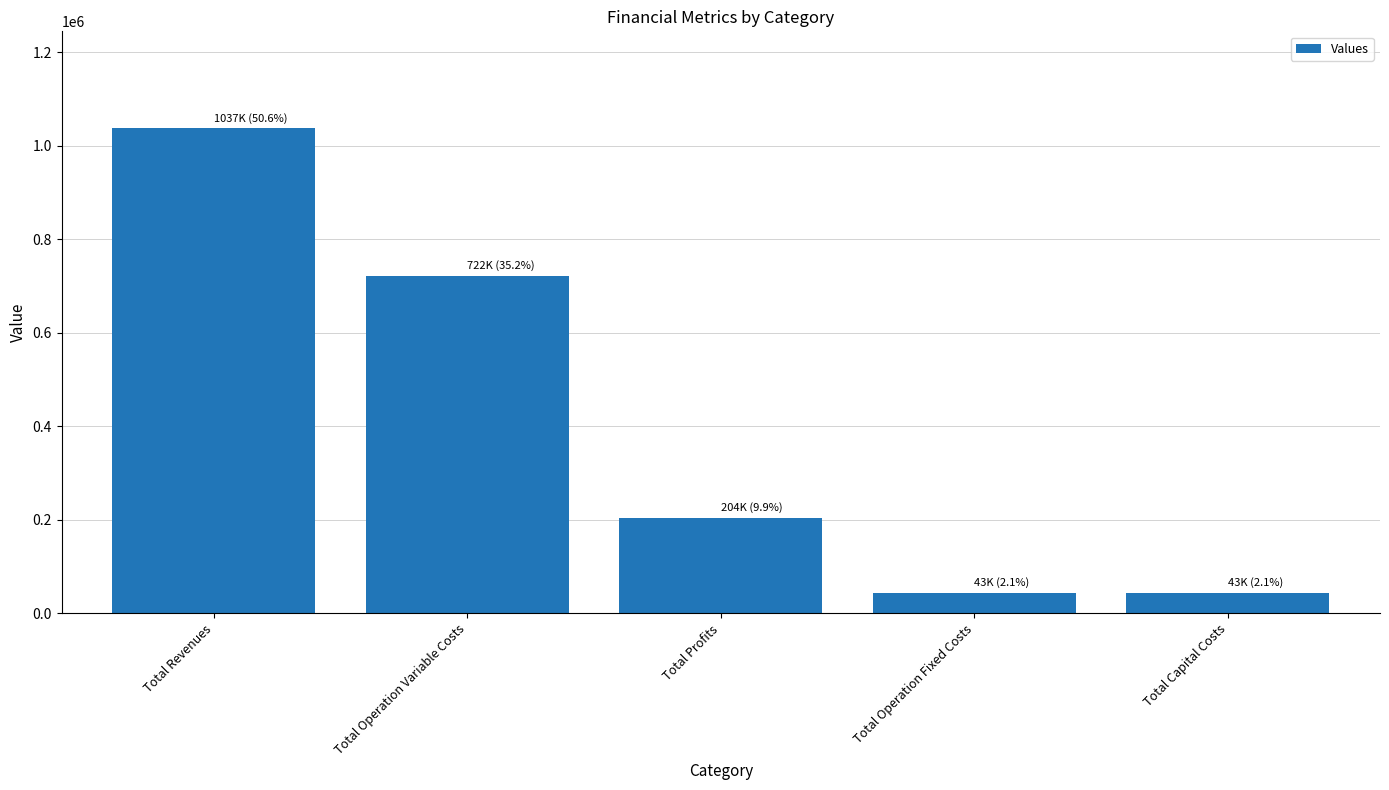

At which label is the value closest to 539926?

Total Operation Variable Costs